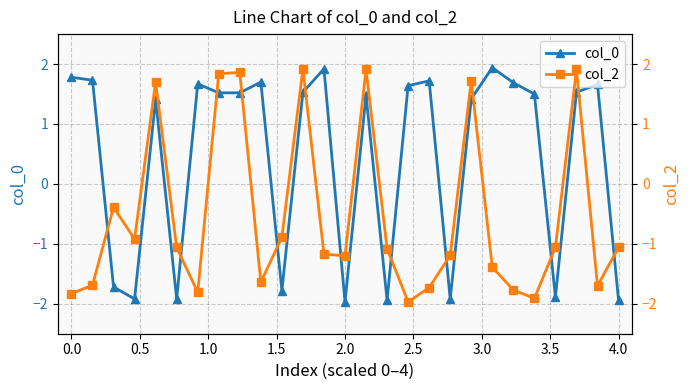

How many negative values does the col_0 series have?

9